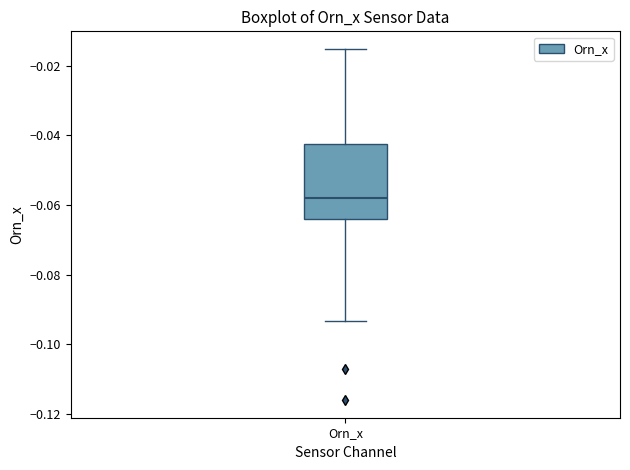

Where does the upper whisker of the box for Orn_x end on the y-axis? The values are not printed on the chart, so give them approximately, as read against the axis.

-0.016